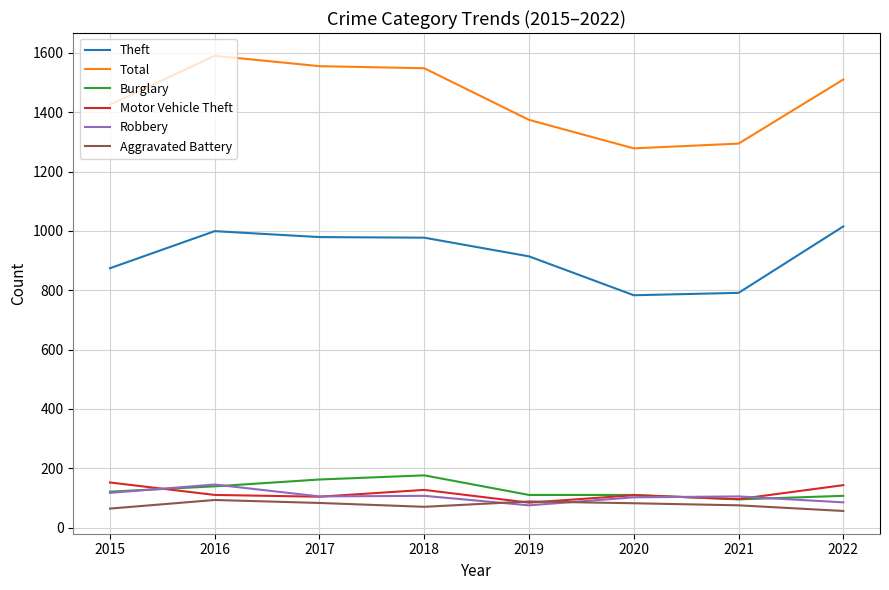

Is it true that Burglary equals 121 at 2015?

True